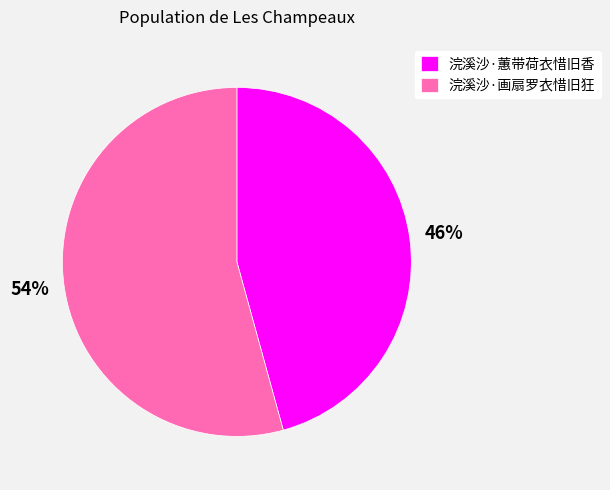

To the nearest percent, what is the combined percentage of 浣溪沙·画扇罗衣惜旧狂 and 浣溪沙·蕙带荷衣惜旧香?

100%